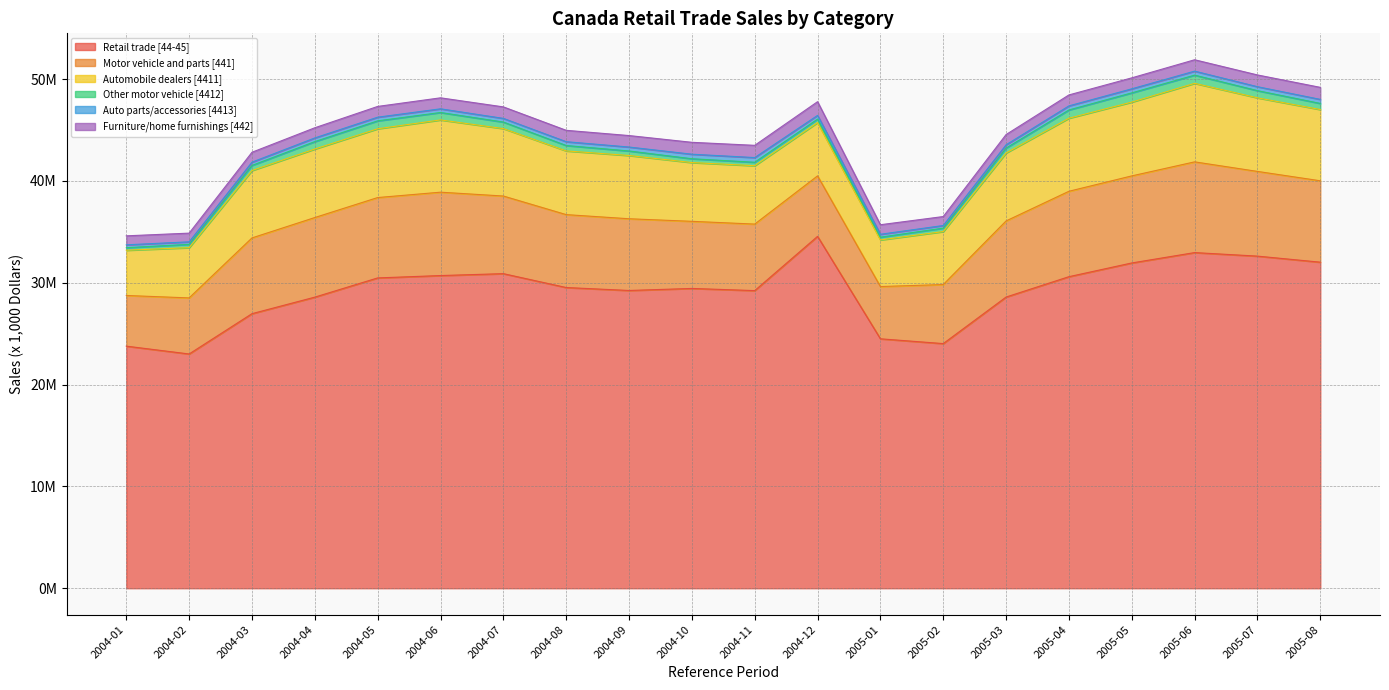

True or false: Other motor vehicle [4412] and Retail trade [44-45] intersect in this chart.

False